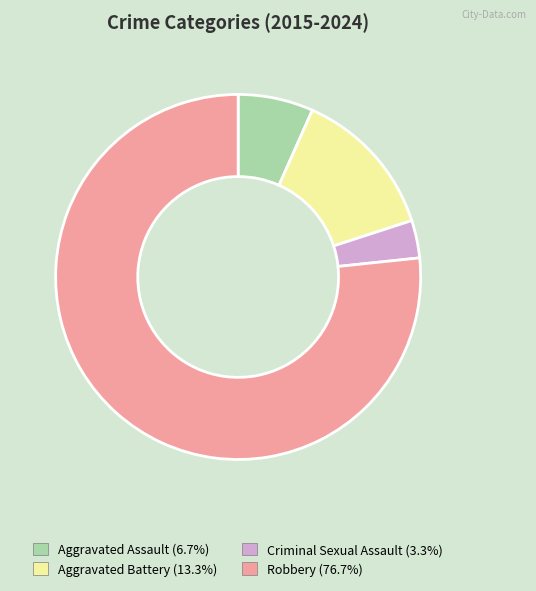

Count the number of slices in the pie.

4